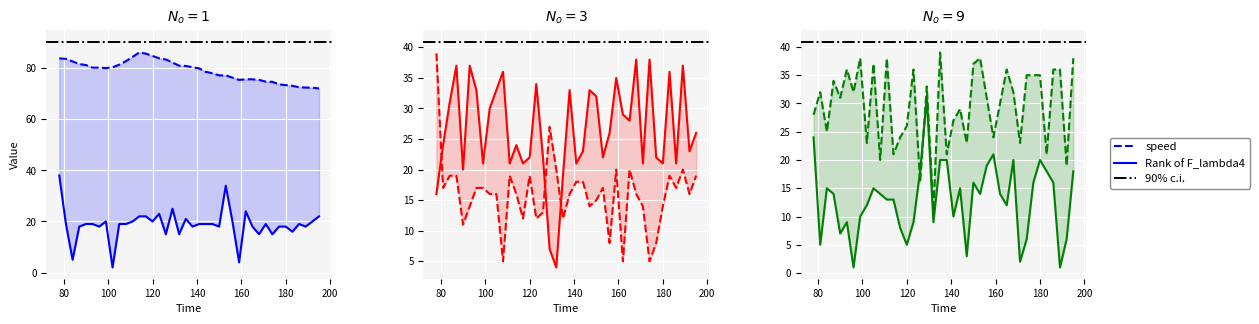

True or false: speed has a value of 82.2 at 129.

True